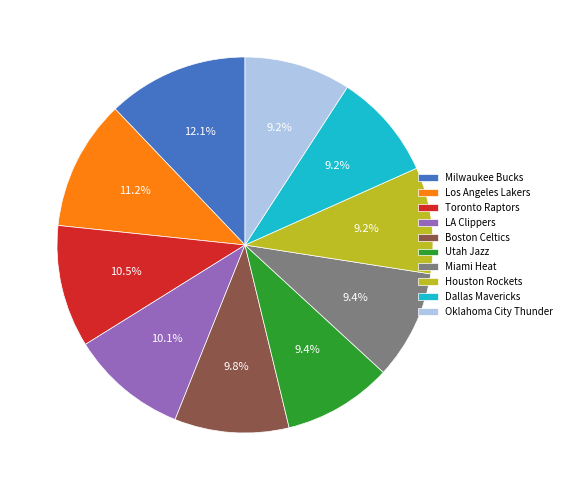

To the nearest percent, what is the combined percentage of Utah Jazz and Dallas Mavericks?

19%